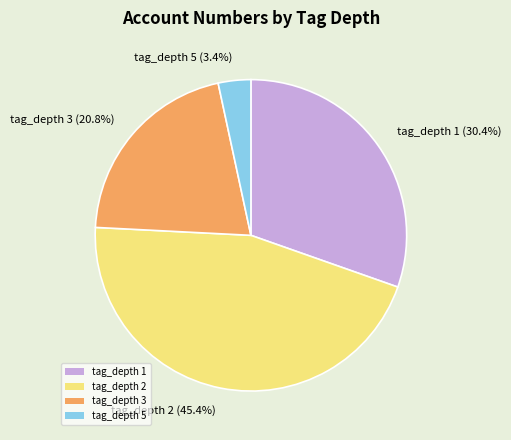

Between tag_depth 5 and tag_depth 1, which is larger?

tag_depth 1